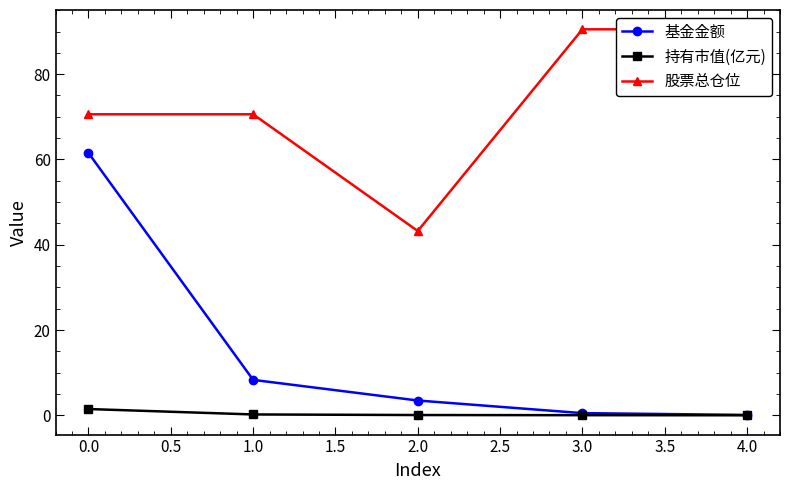

Reading left to right, list all the values displayed in this chart.

基金金额: 61.5	8.3	3.5	0.5	0.1
持有市值(亿元): 1.5	0.2	0.1	0.0	0.0
股票总仓位: 70.6	70.6	43.2	90.5	90.5